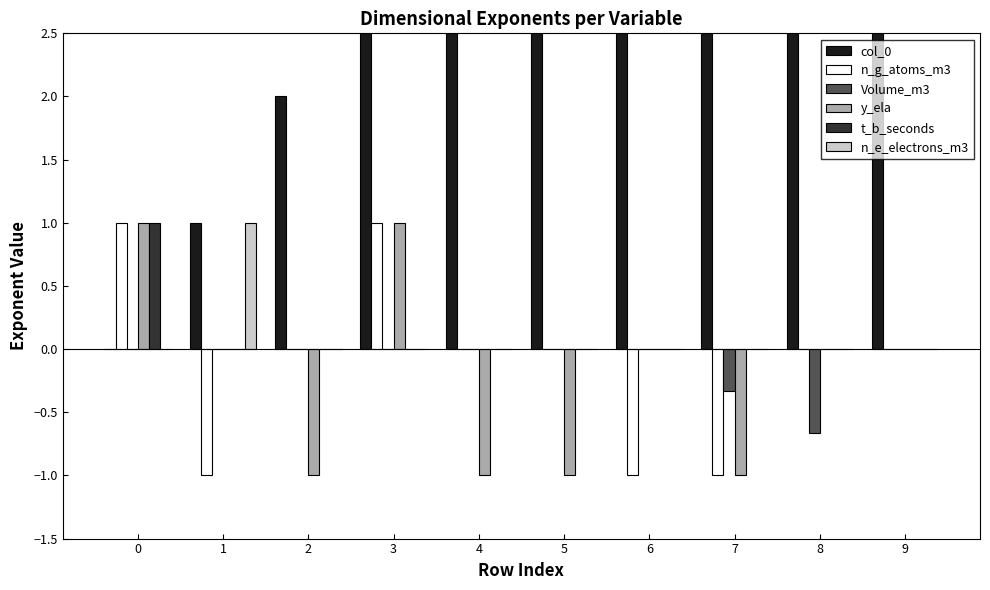

Which series has the largest total across all categories?

col_0